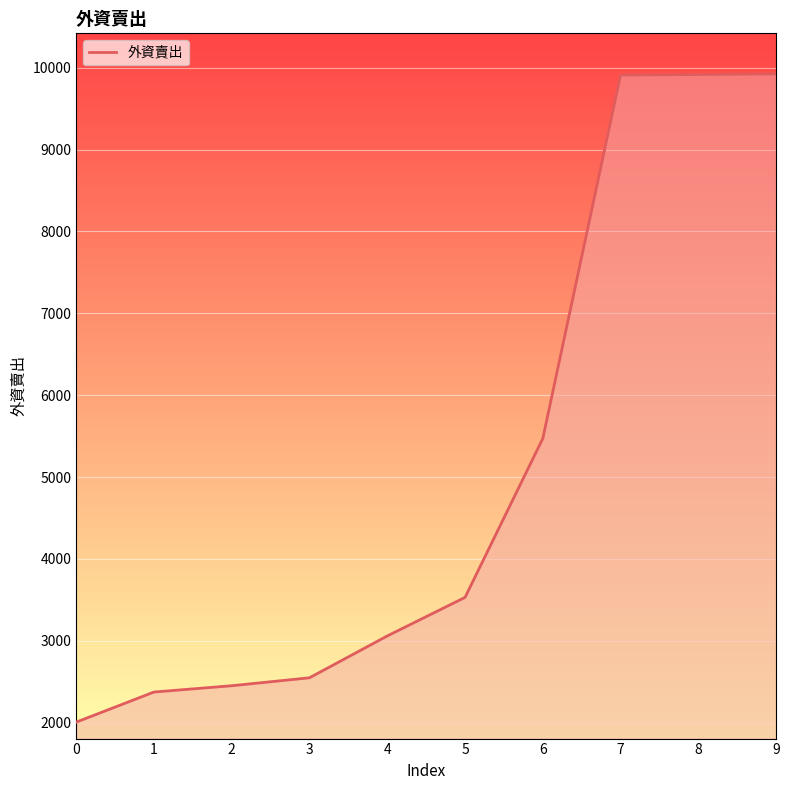

Reading left to right, extract all data points from this chart.

2006	2374	2451	2548	3059	3530	5471	9911	9917	9924